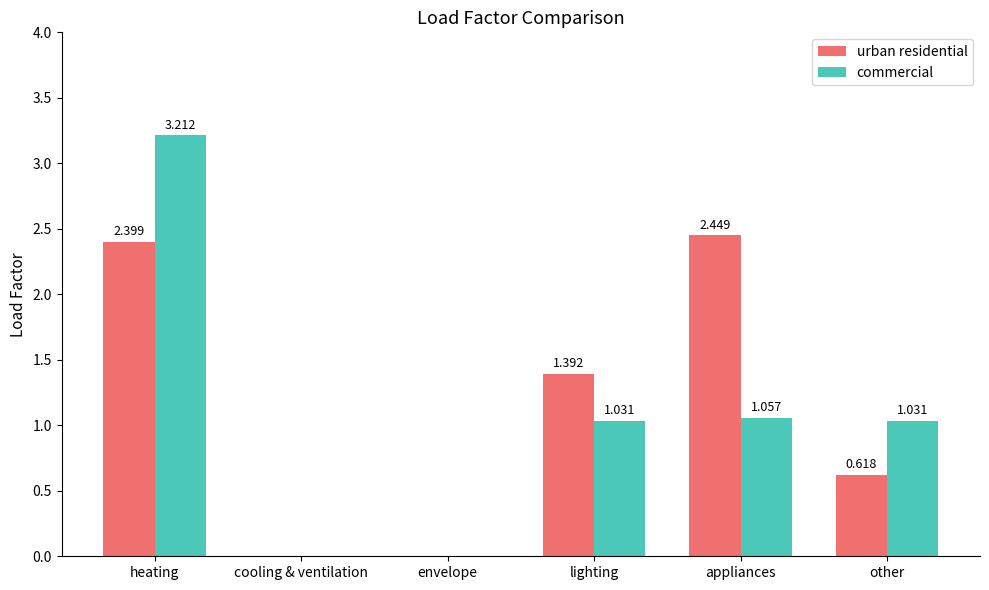

Is the value of commercial at cooling & ventilation greater than the value of urban residential at heating?

No